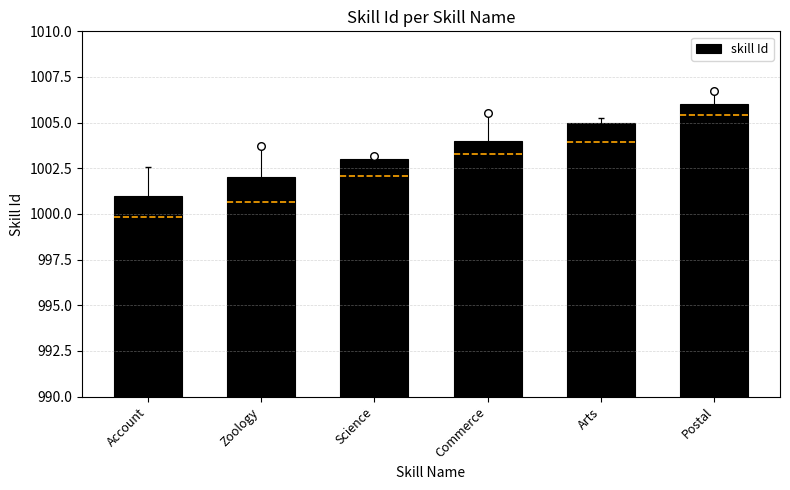

Between Zoology and Postal, which is larger?

Postal